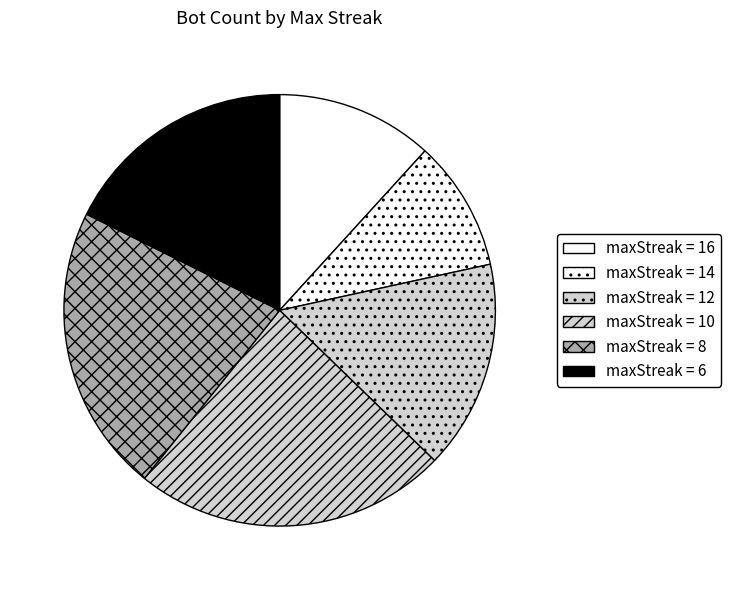

What is the largest slice in the pie chart?

maxStreak = 10